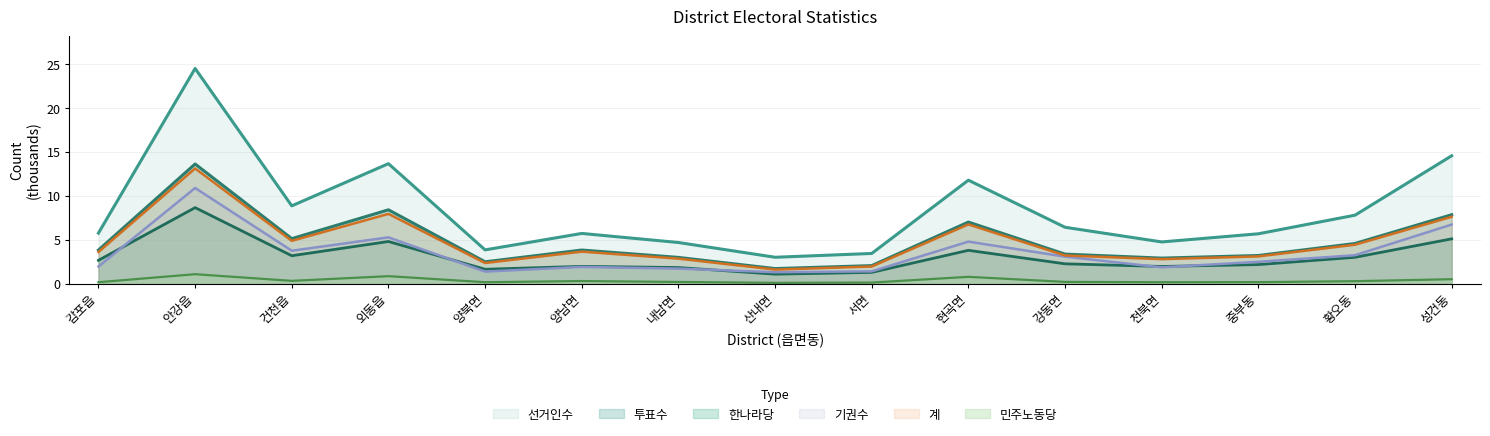

Which series has the largest total across all categories?

선거인수